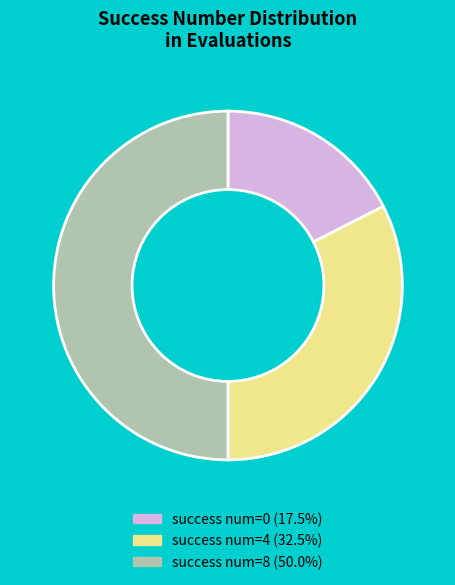

Is the sum of success num=8 (50.0%) and success num=4 (32.5%) greater than half?

Yes